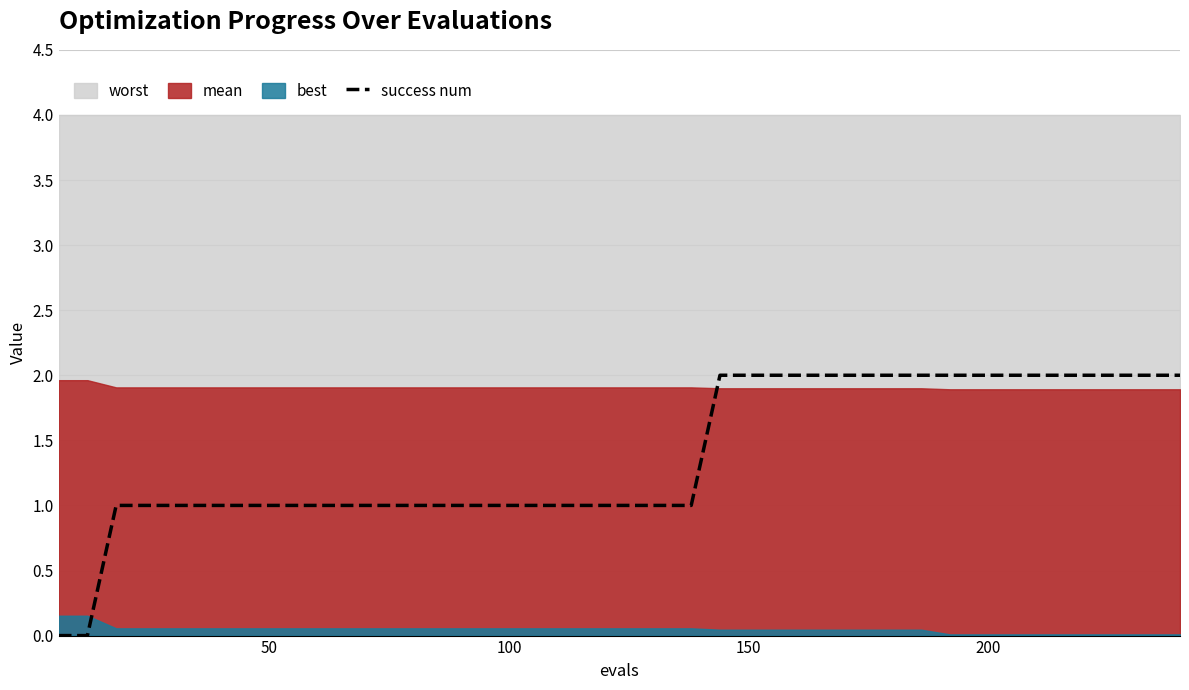

How many values are below 1?

2